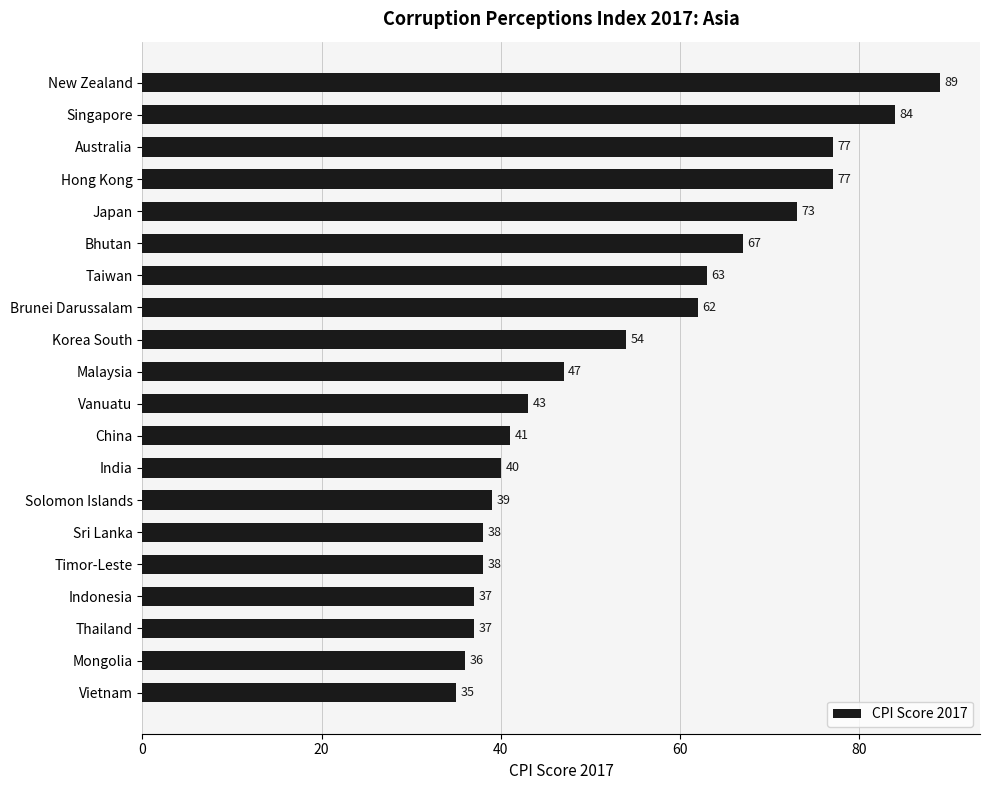

The chart shows a value of 56 at Timor-Leste. True or false?

False